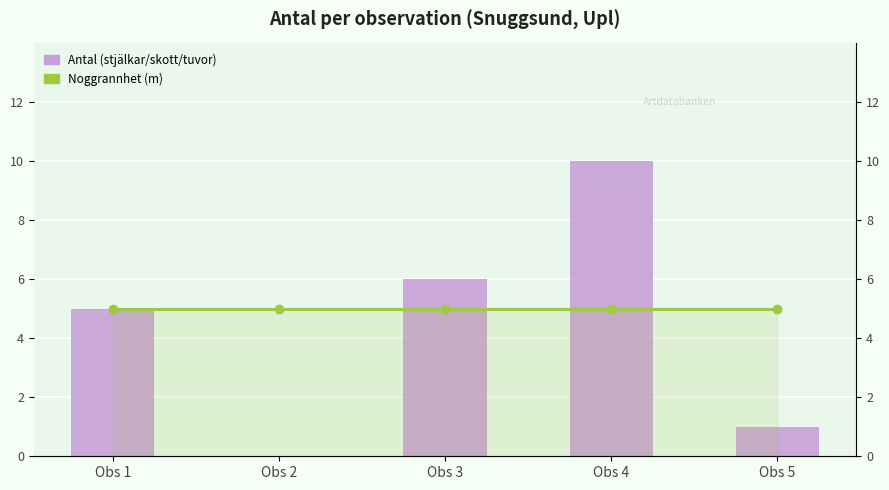

List the series in order of their overall mean, highest first.

Noggrannhet (m), Antal (stjälkar/skott/tuvor)